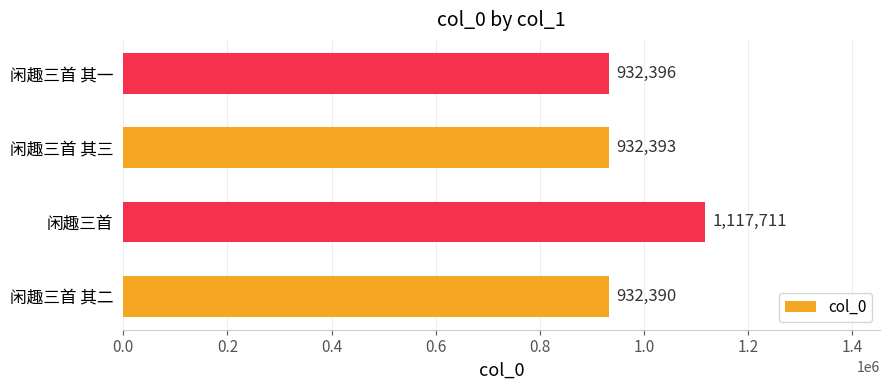

Rank the categories by value from lowest to highest.

闲趣三首 其二, 闲趣三首 其三, 闲趣三首 其一, 闲趣三首